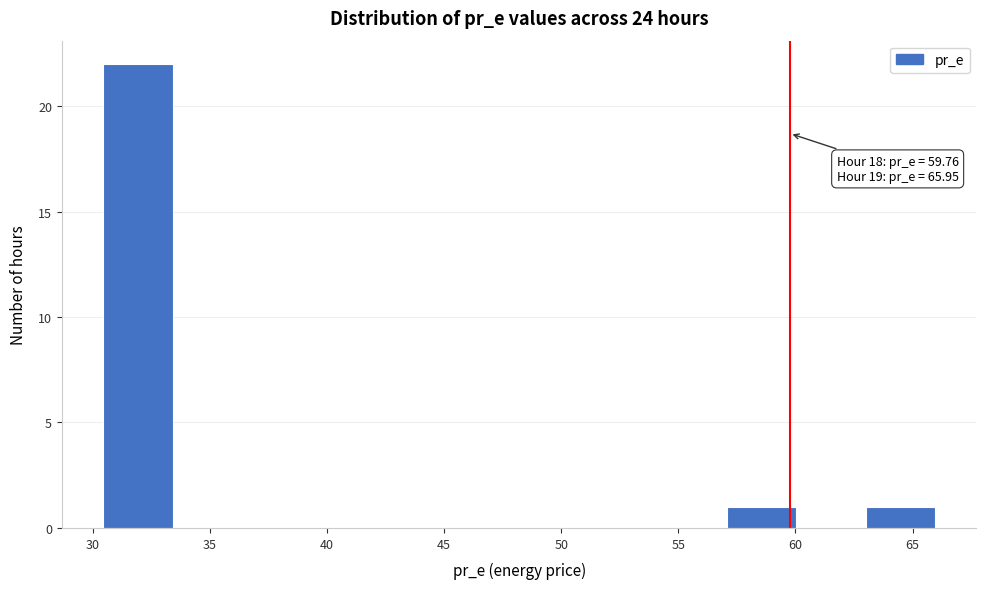

Which range on the x-axis has the tallest bar?

30.5 to 33.5